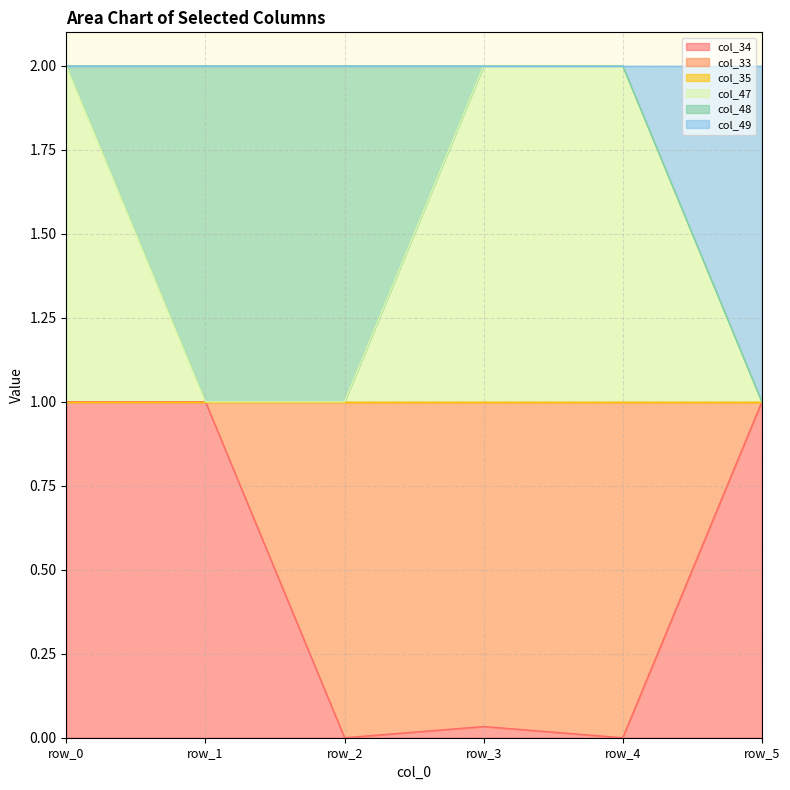

What is the total value across all series at row_2?

2.0